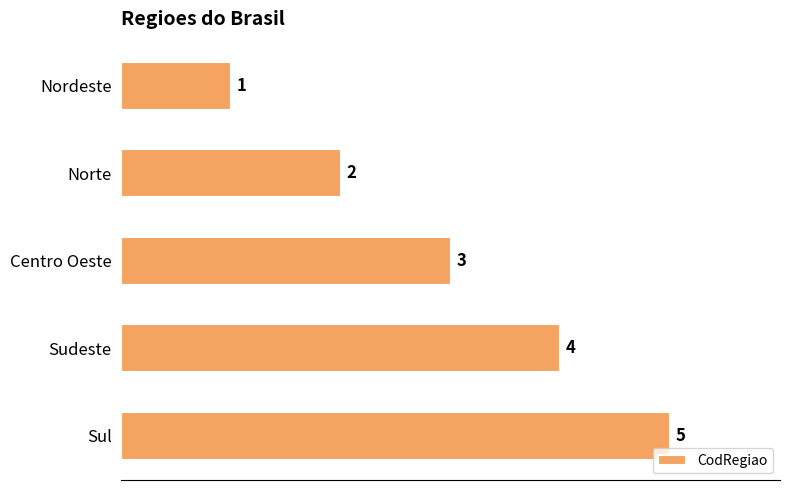

Which has a higher value, Sudeste or Sul?

Sul